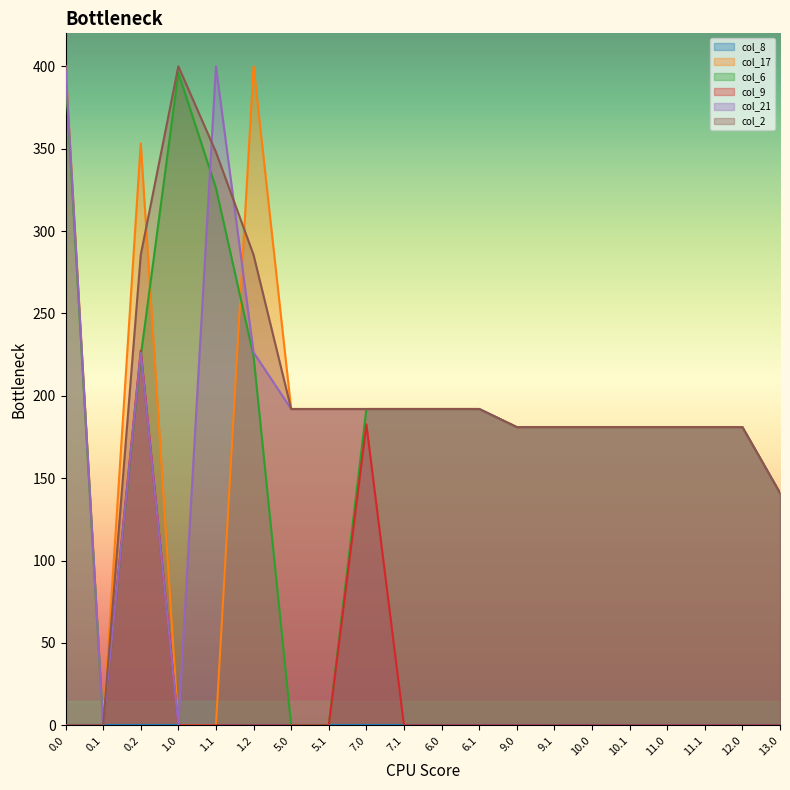

What is the label of the 4th point from the right?

11.0